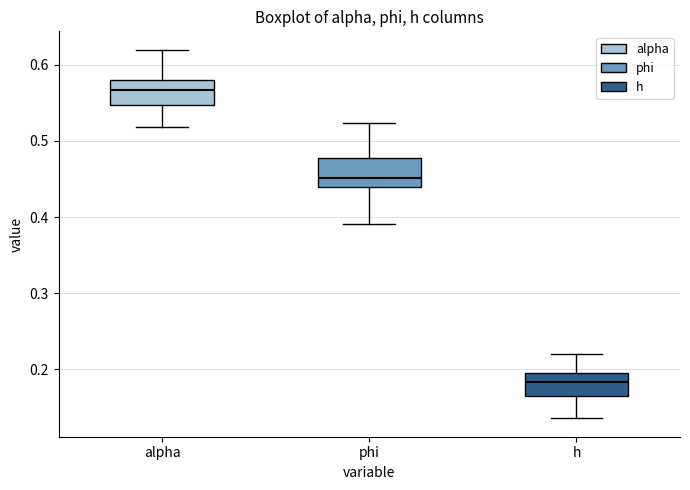

Which box's median line is the lowest?

h